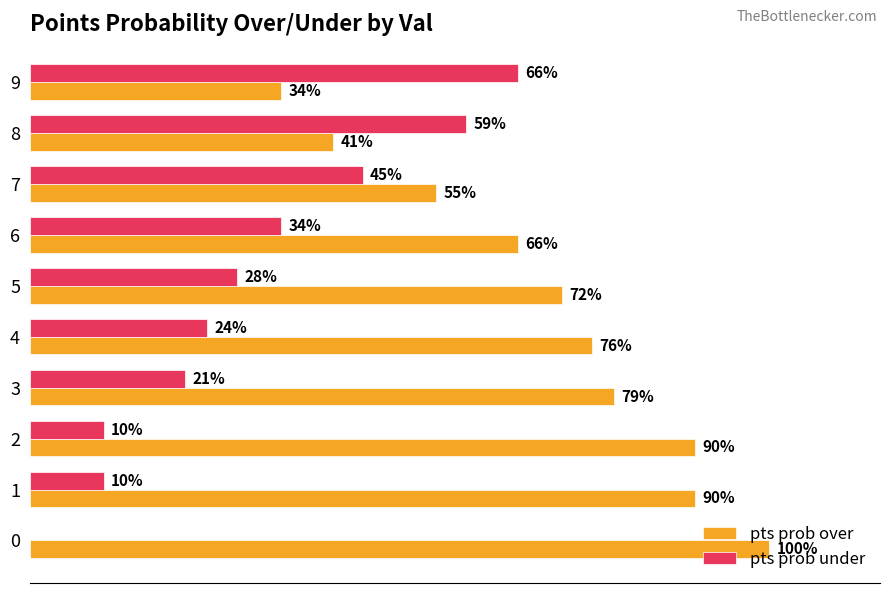

Which series has the largest total across all categories?

pts prob over